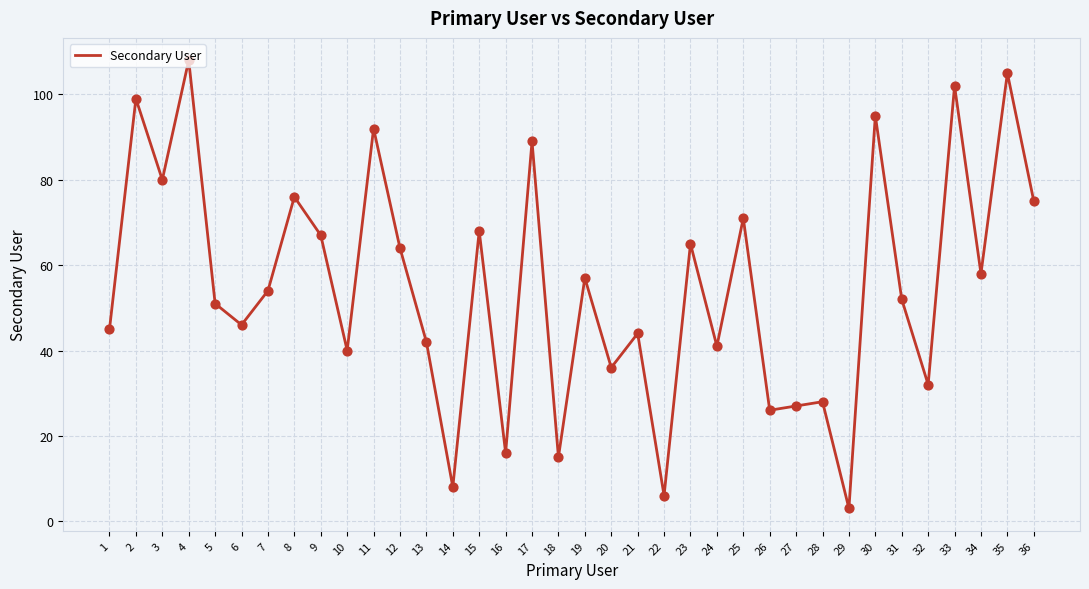

What is the change in value from 11 to 25?

-21